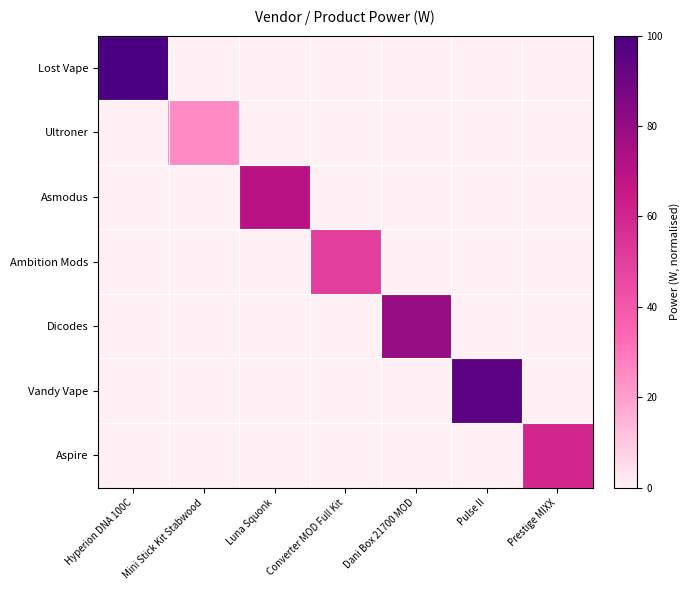

At how many categories does at least one series exceed 0?

7